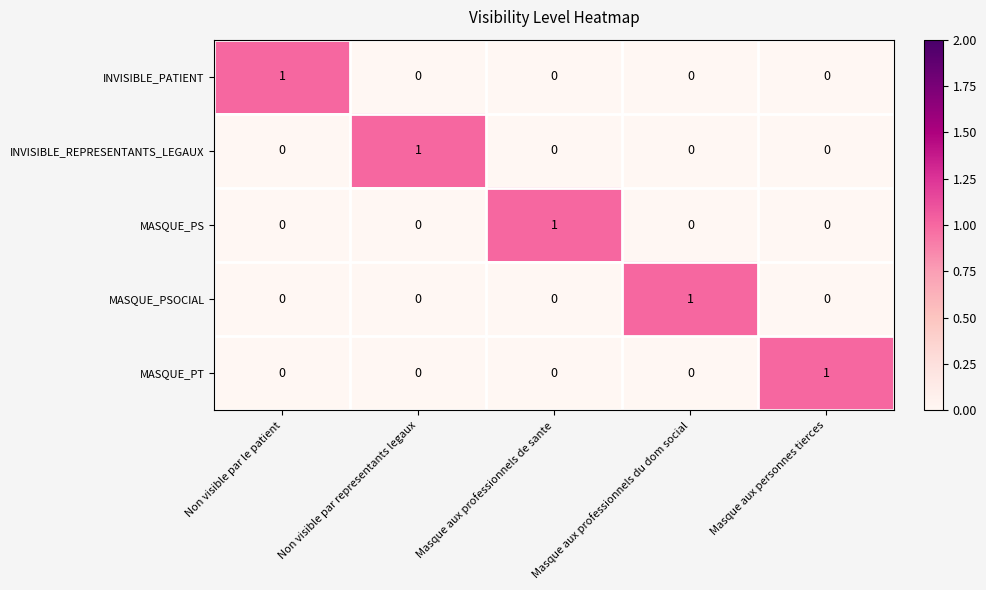

How many MASQUE_PSOCIAL values are between 0 and 1?

5